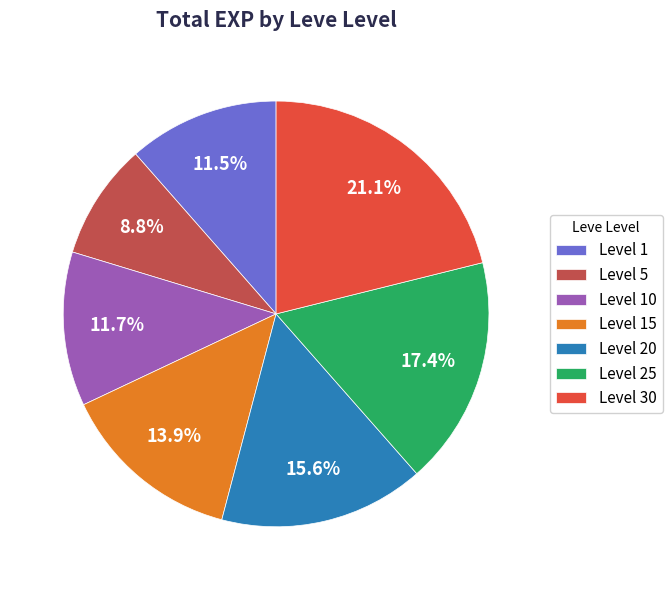

Which has a higher value, Level 10 or Level 25?

Level 25